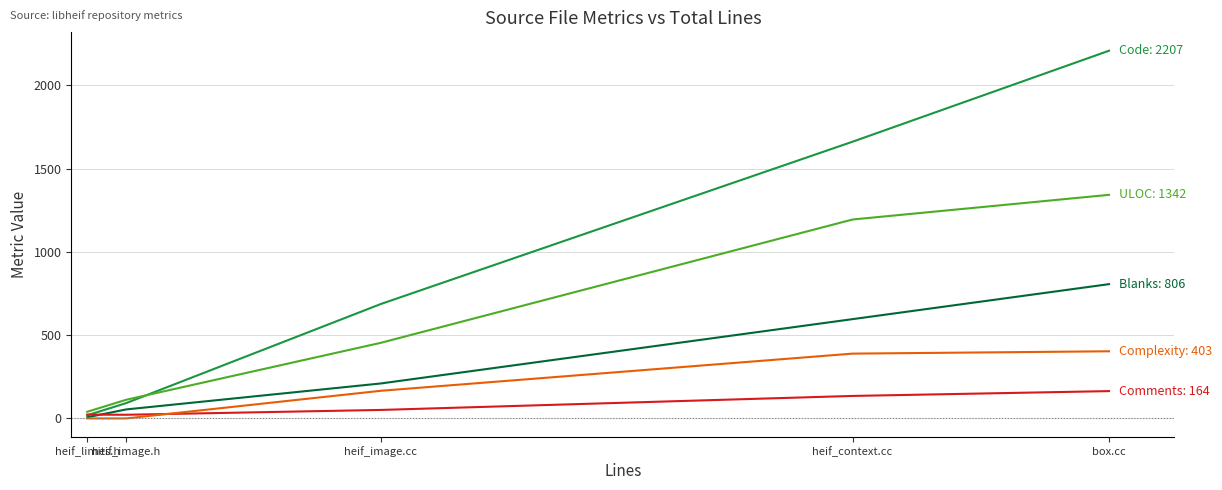

What is the maximum value shown in the chart?

2207